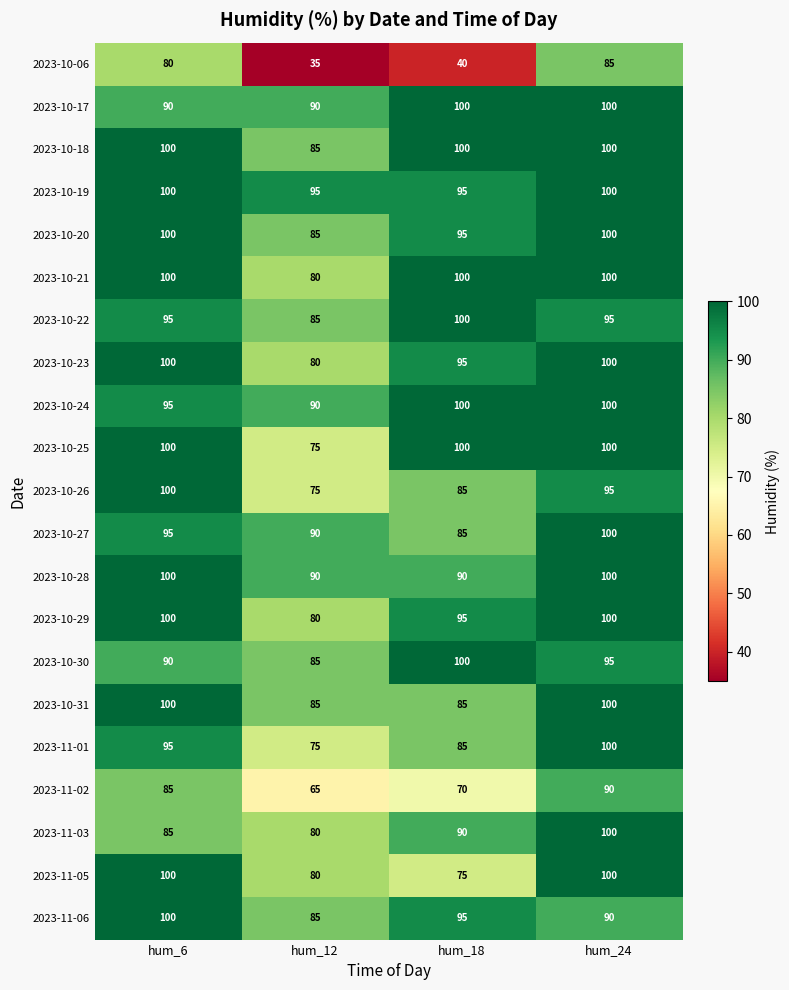

Where is 2023-10-27 nearest to the value 92?

hum_12